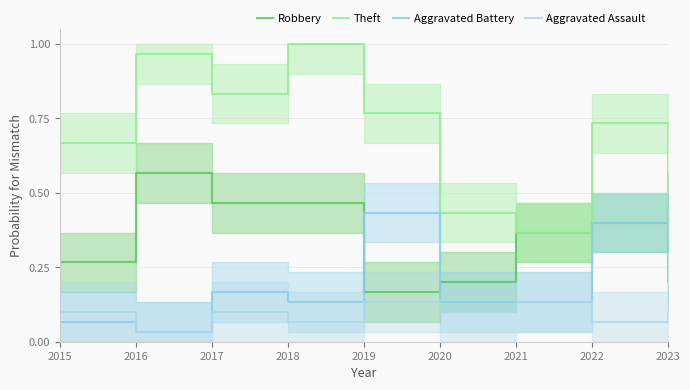

Where is the first local maximum for Aggravated Battery?

2017